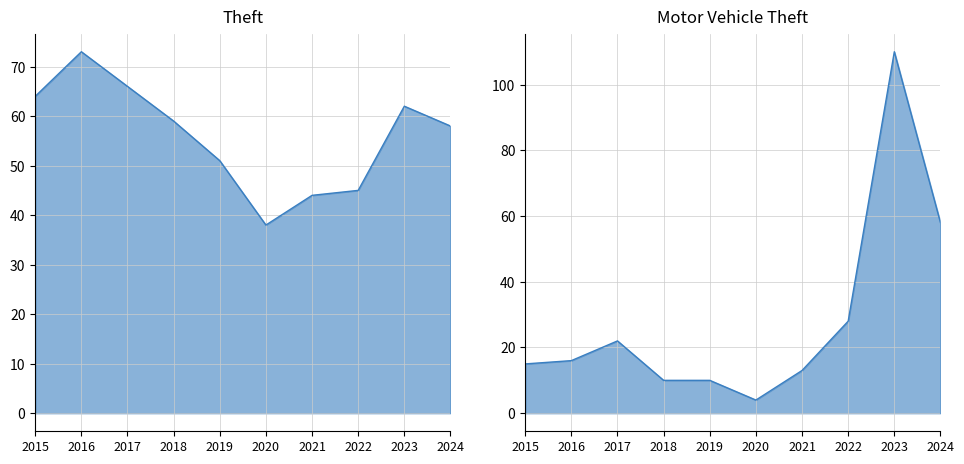

Does the chart display data point markers on the line(s)?

No